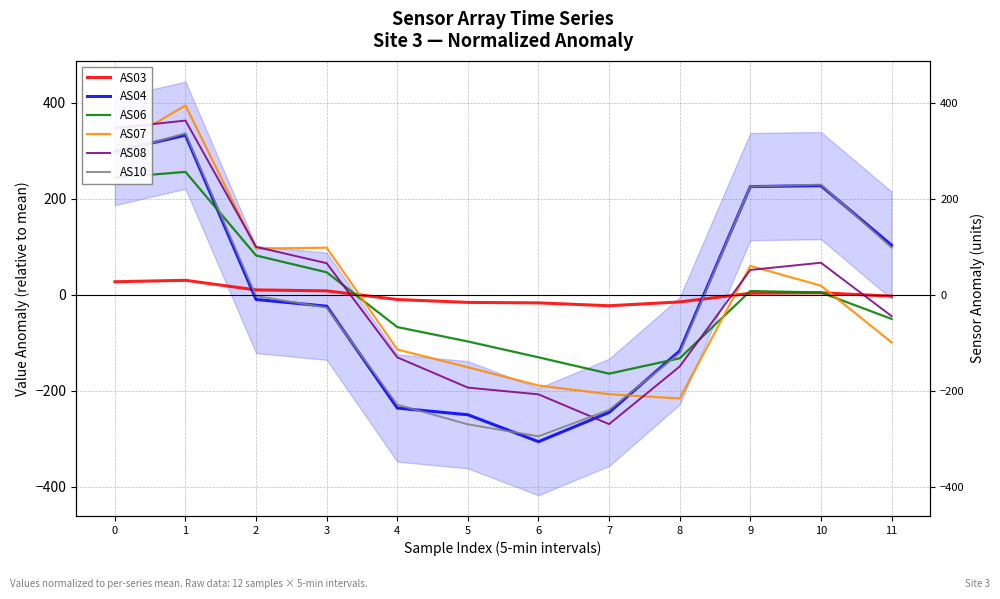

At 4, list the series in order from largest to smallest.

AS03, AS06, AS07, AS08, AS10, AS04